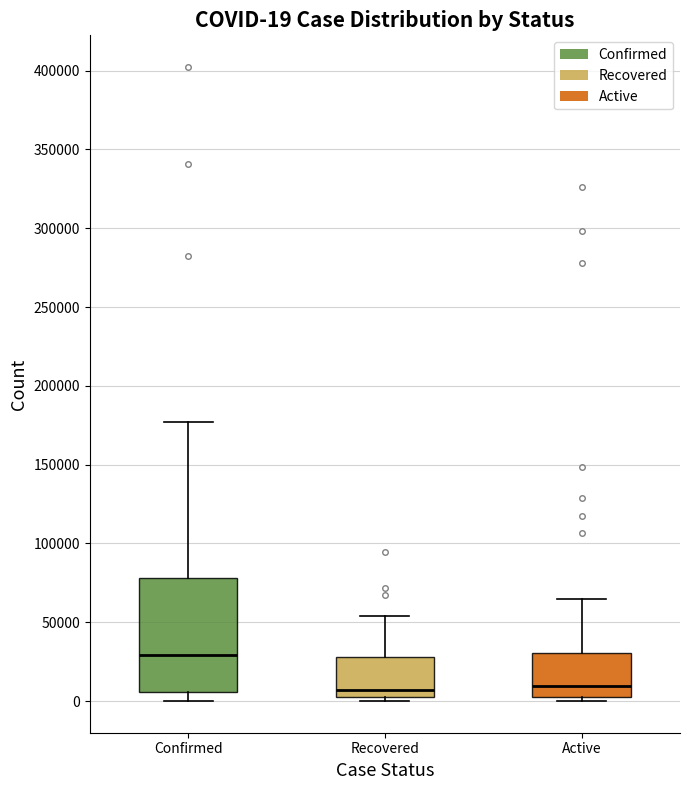

Which box is the tallest, from its lower edge to its upper edge?

Confirmed